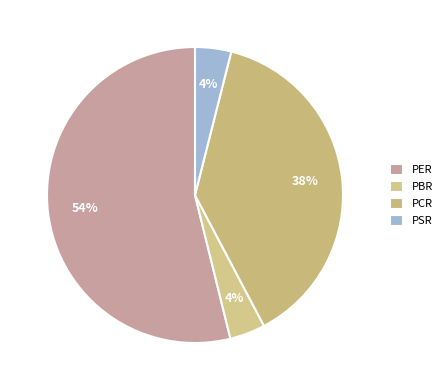

What percentage is the PSR slice, to the nearest percent?

4%